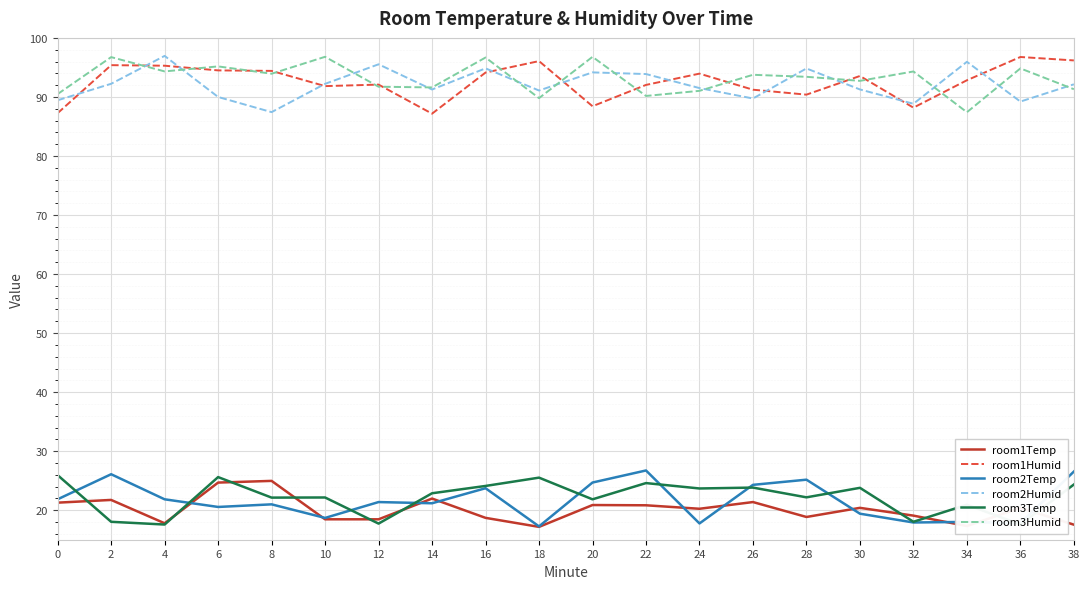

At which category does room2Humid reach its first local peak?

4